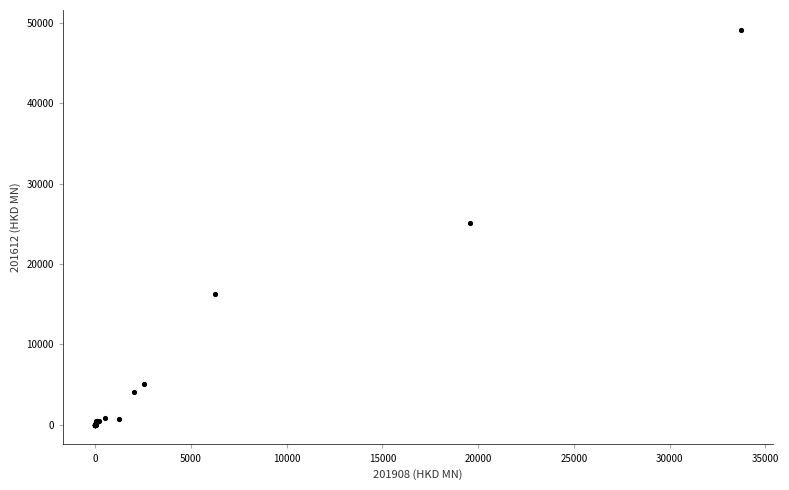

What Y value in the scatter plot is closest to 24579?

25131.1